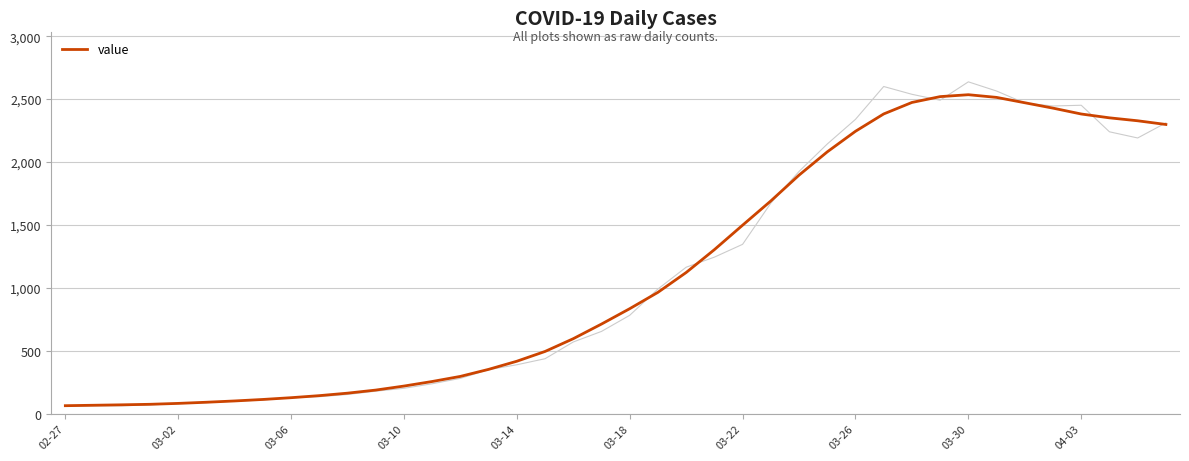

Between 31 and 03-06, which is larger?

31